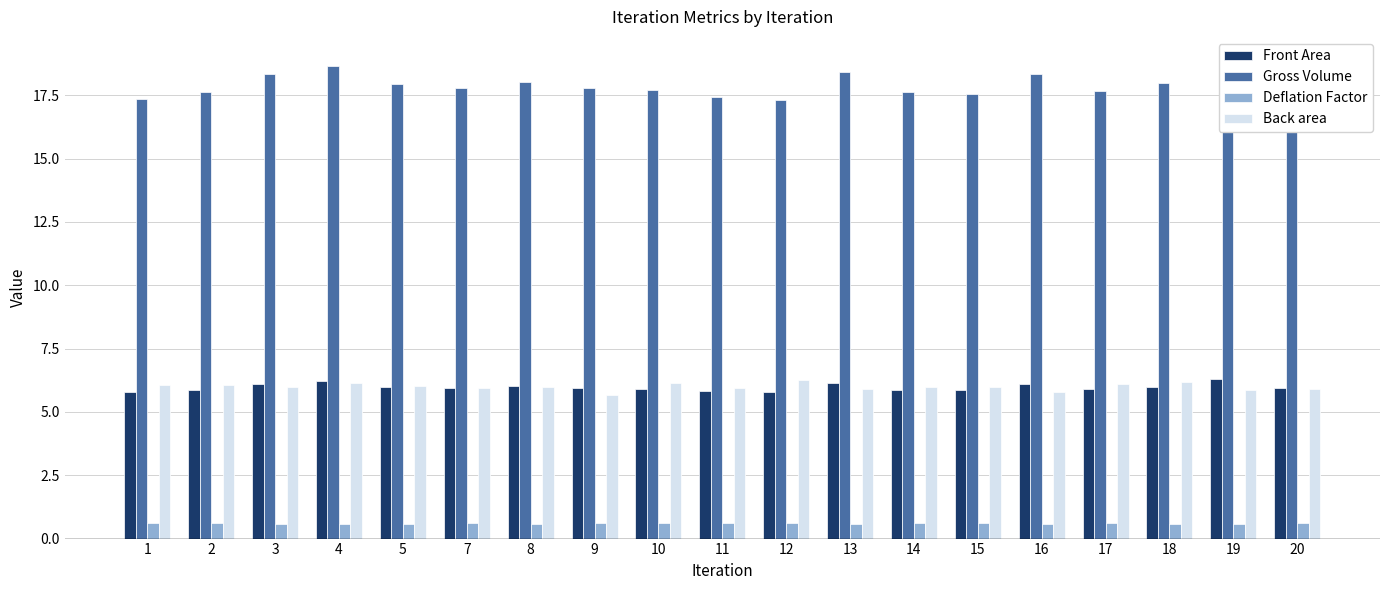

What is the average value of the Deflation Factor series?

0.6